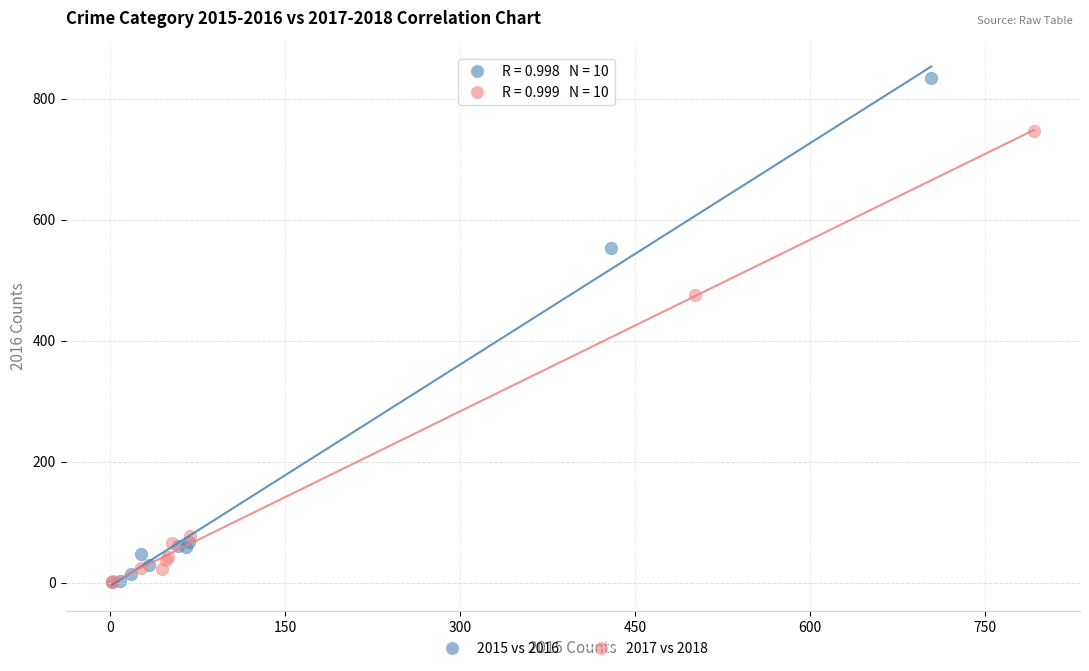

Which series has the widest spread of Y values?

2015 vs 2016